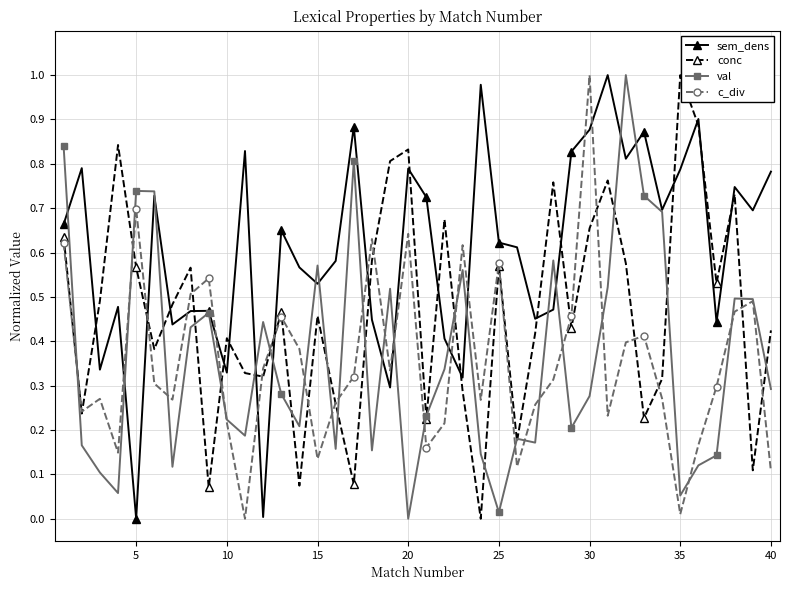

In c_div, how many points are lower than both neighbors (excluding endpoints)?

11